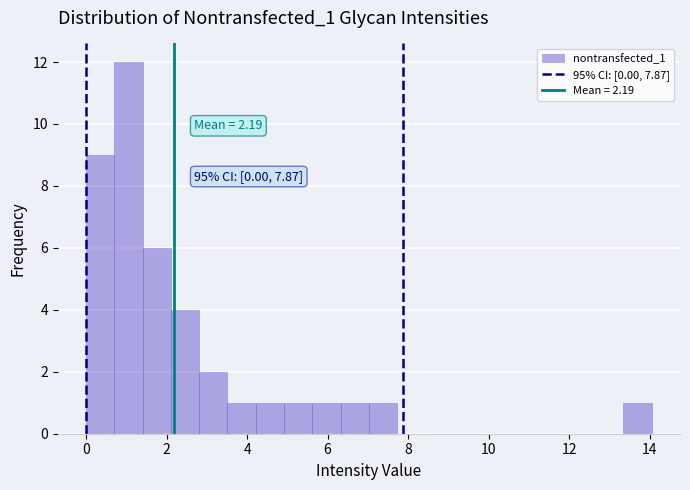

Around what value on the x-axis is the tallest bar? Give the approximate position of its centre, as read against the axis.

1.0